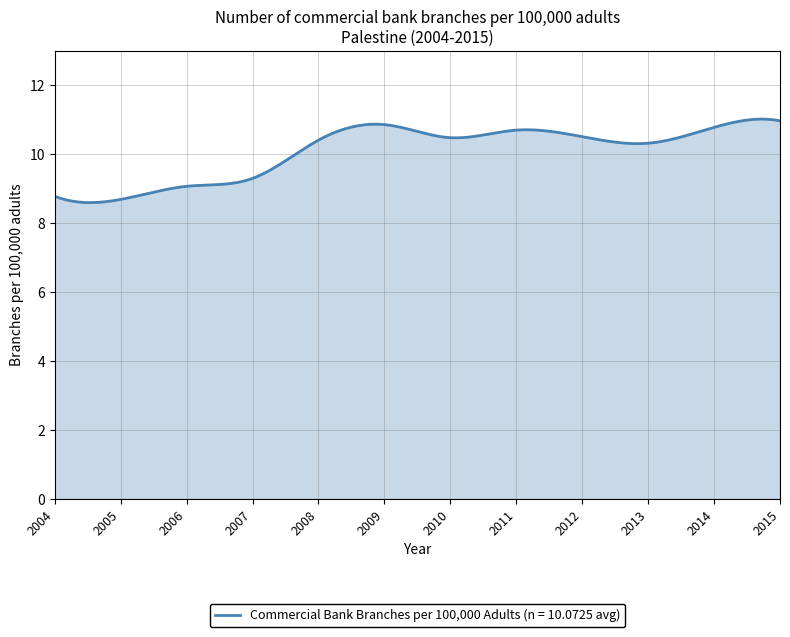

What is the difference between the maximum and minimum values?

2.4